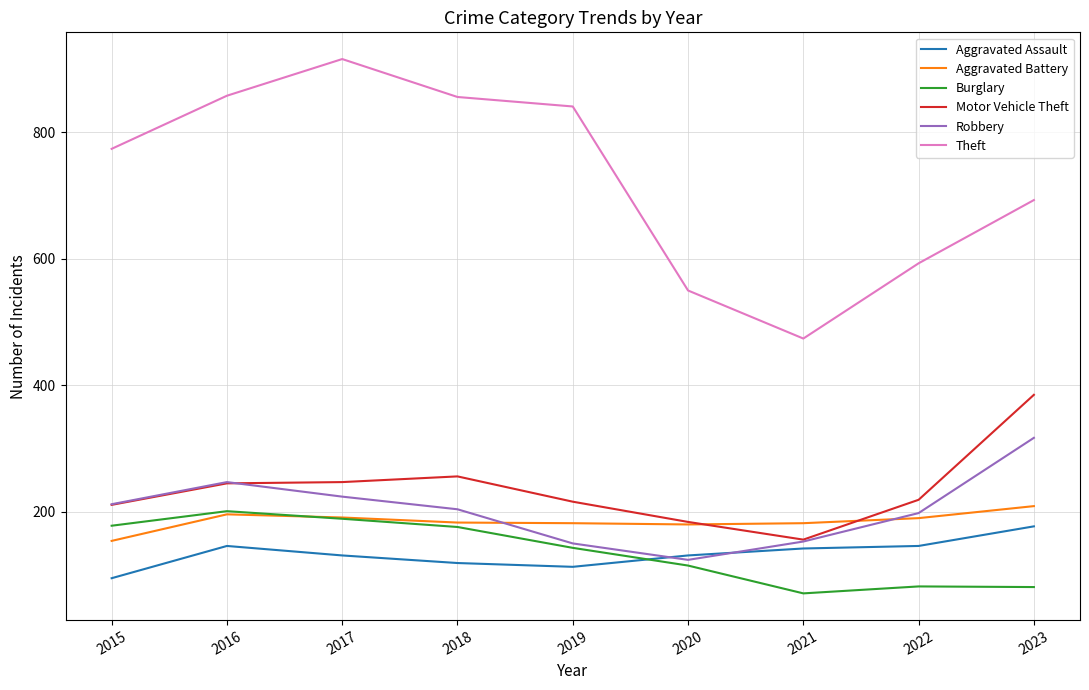

What value does the Motor Vehicle Theft series have at 2017, to the nearest 10?

250